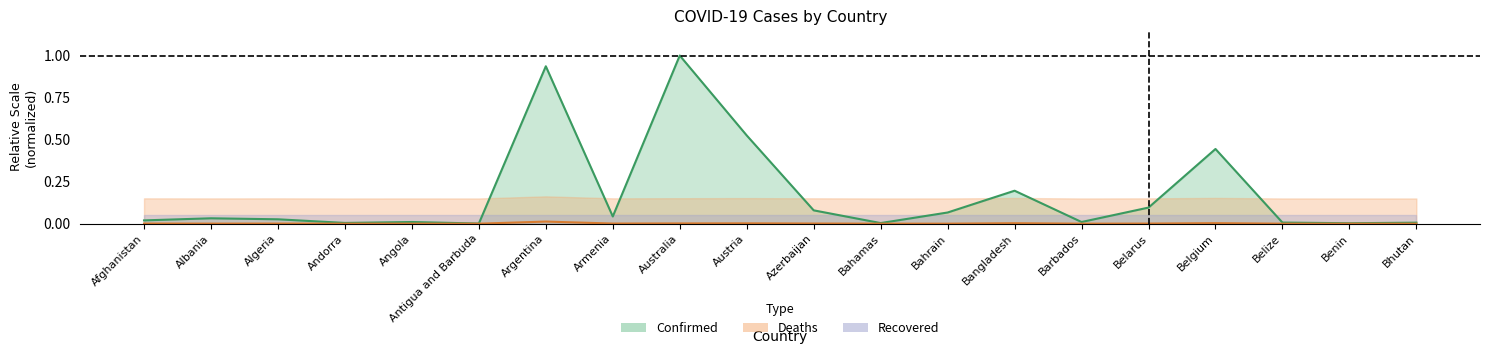

What is the label of the 2nd point from the right?

Benin